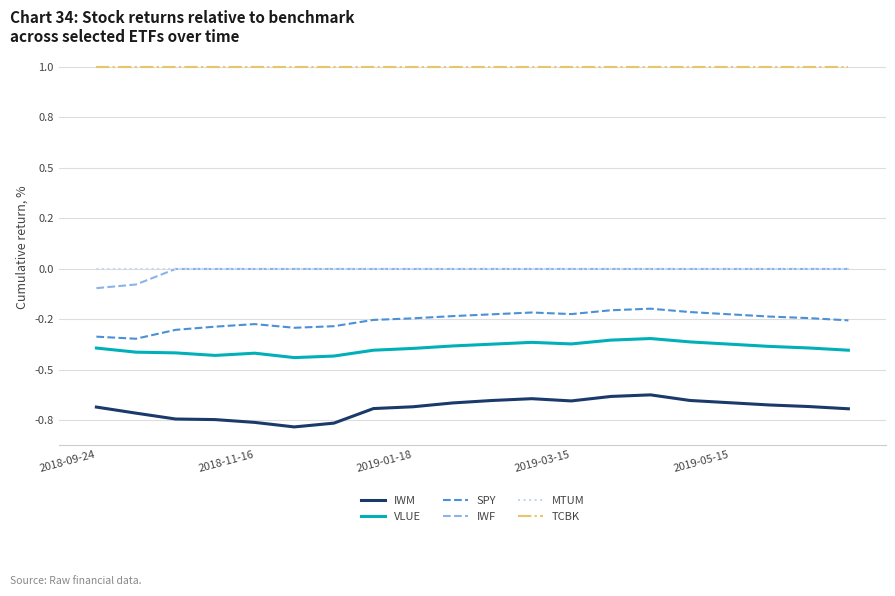

Is this an area chart (filled region under the line)?

No